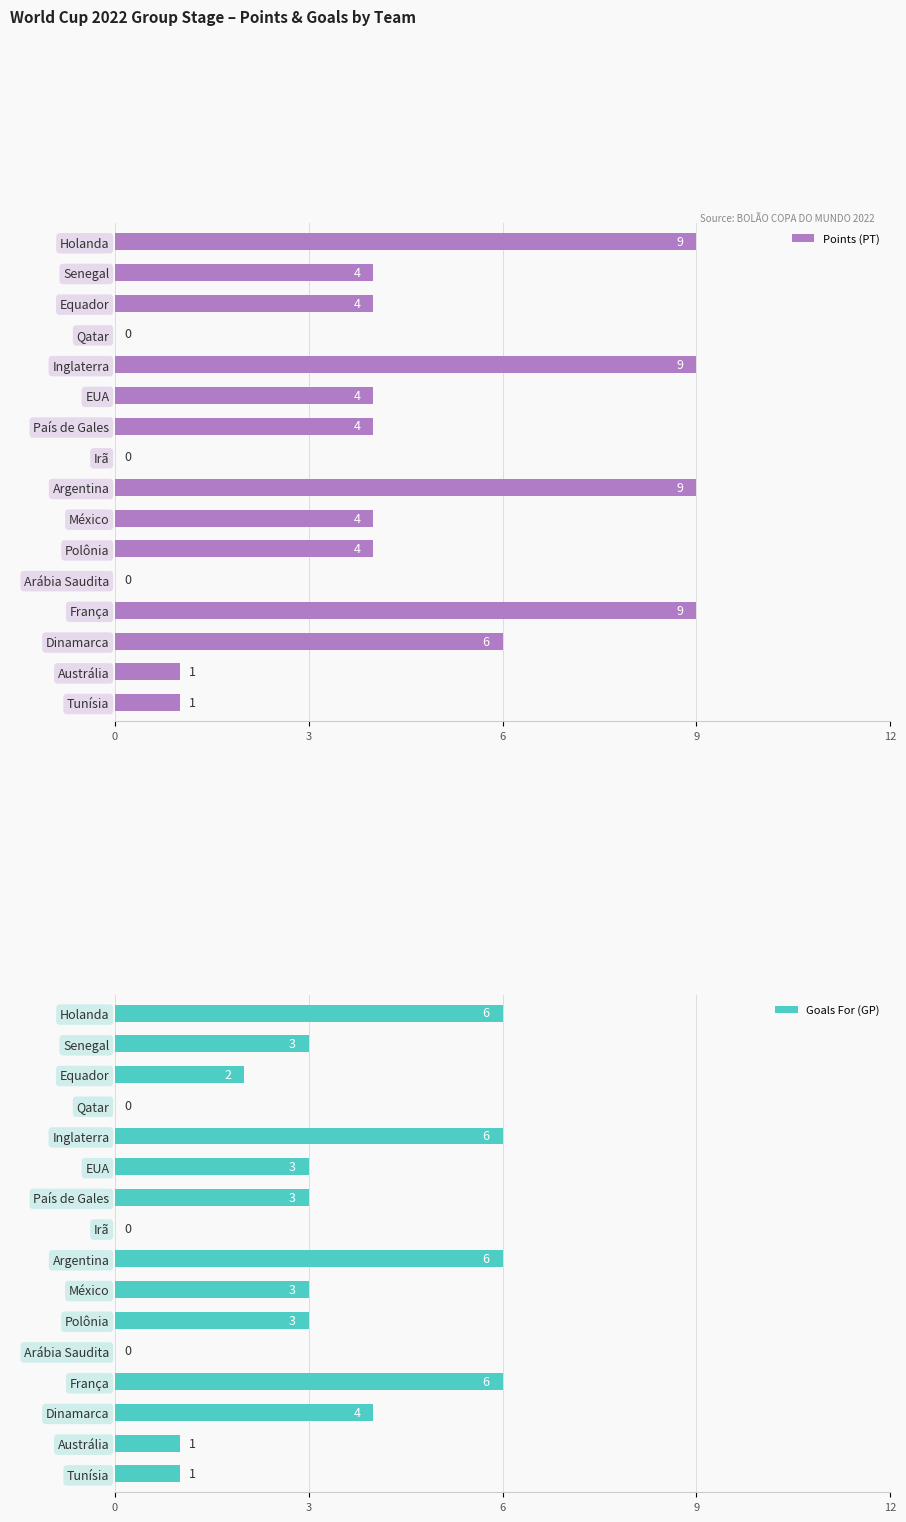

Is it true that Goals For (GP) equals 4 at País de Gales?

False